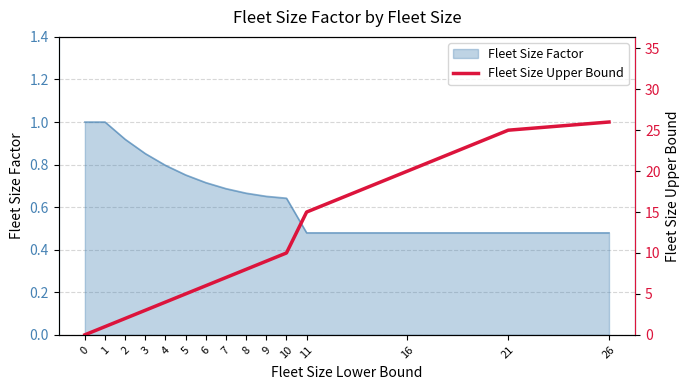

Where does the data first go above 7?

8